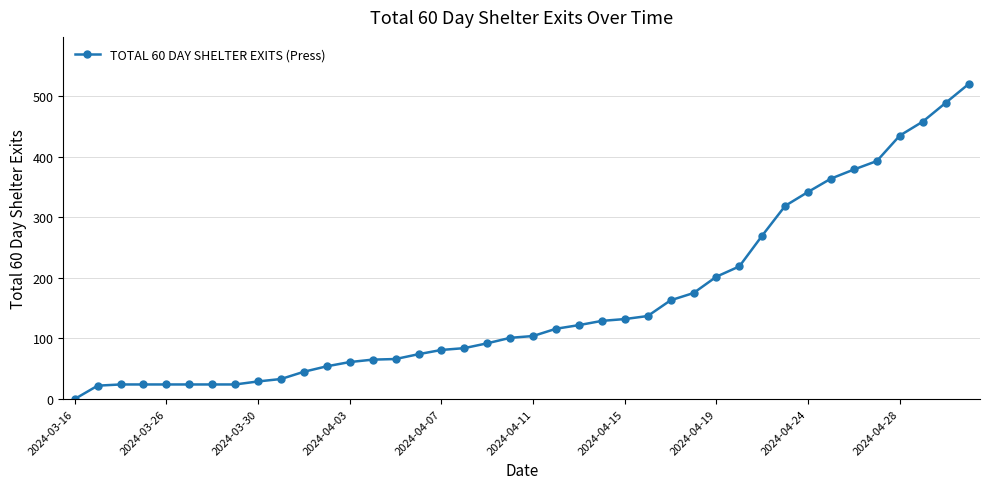

What is the average value?

160